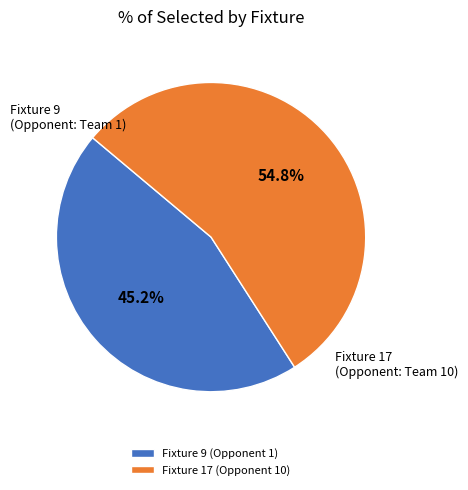

Which slice is the largest?

Fixture 17 (Opponent 10)